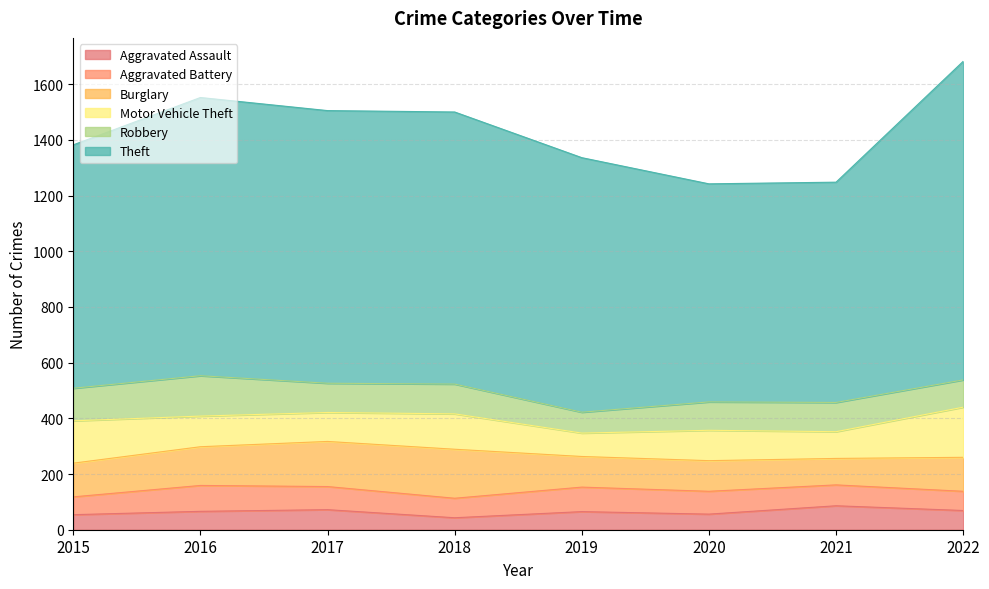

Which series changed the most between 2017 and 2019?

Theft